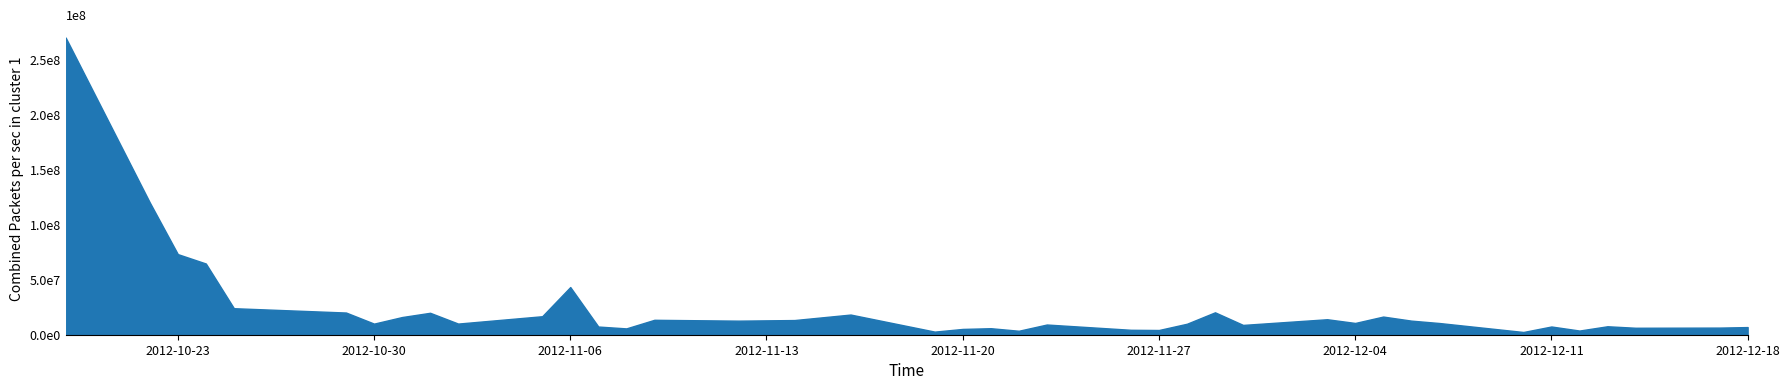

The value at 2012-12-03 is 14058500. True or false?

True